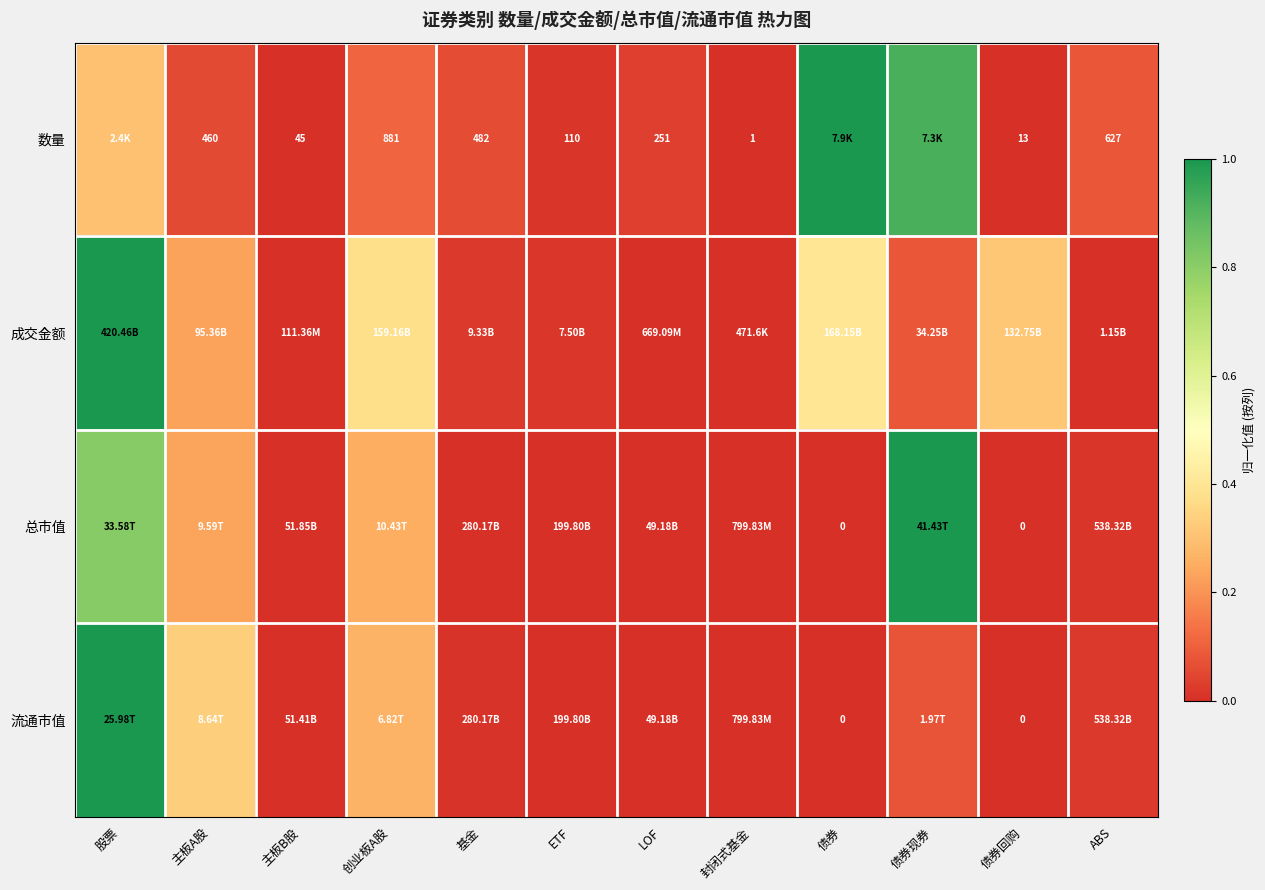

How many data points in 总市值 are above 0?

10